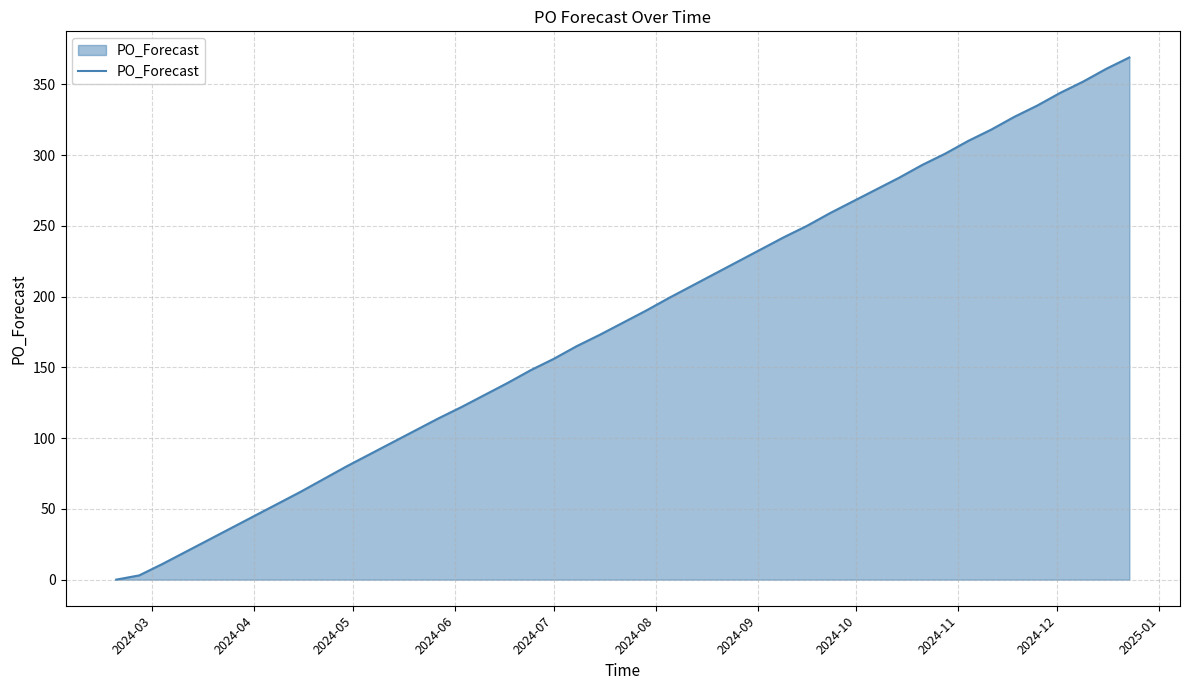

What is the greatest value displayed?

369